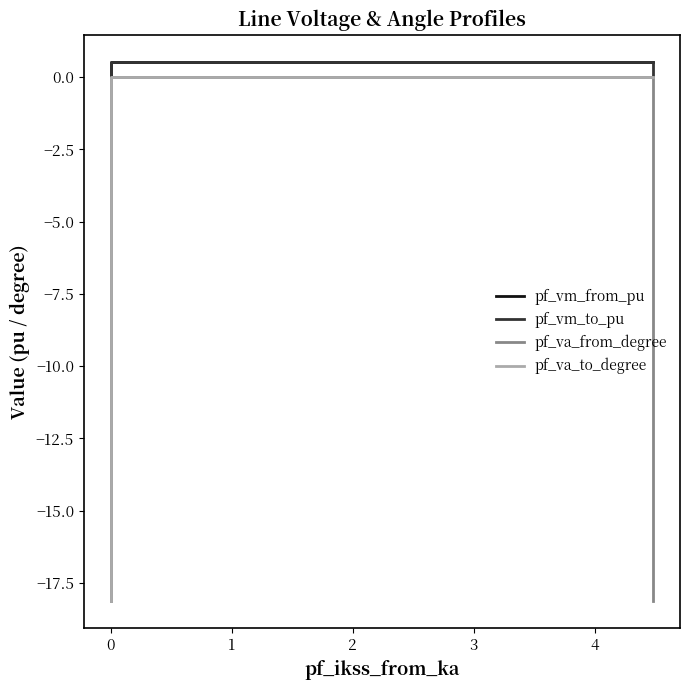

What is the label of the 10th point from the right?

8